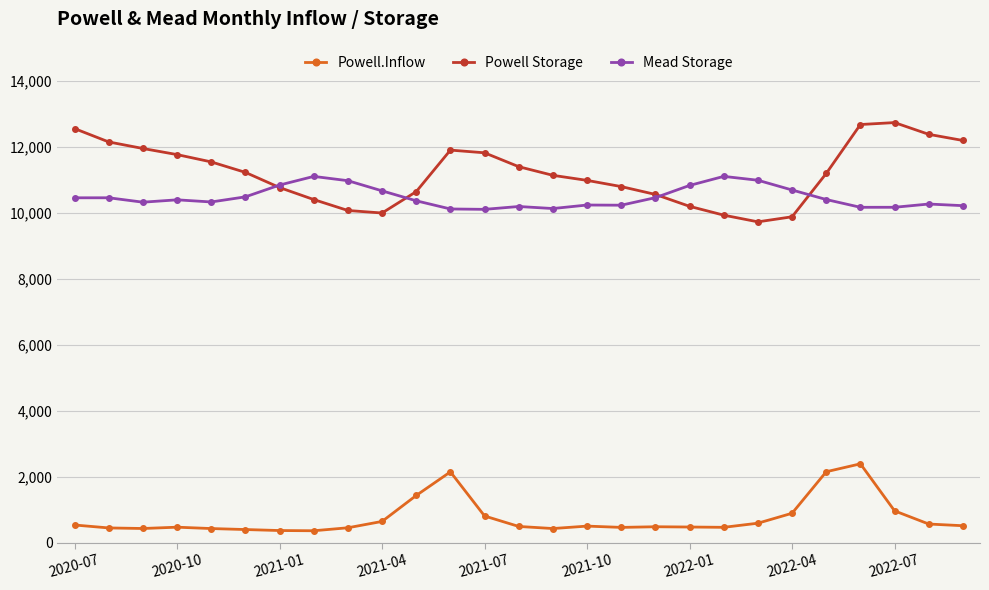

What is the minimum value for Powell.Inflow?

364.7